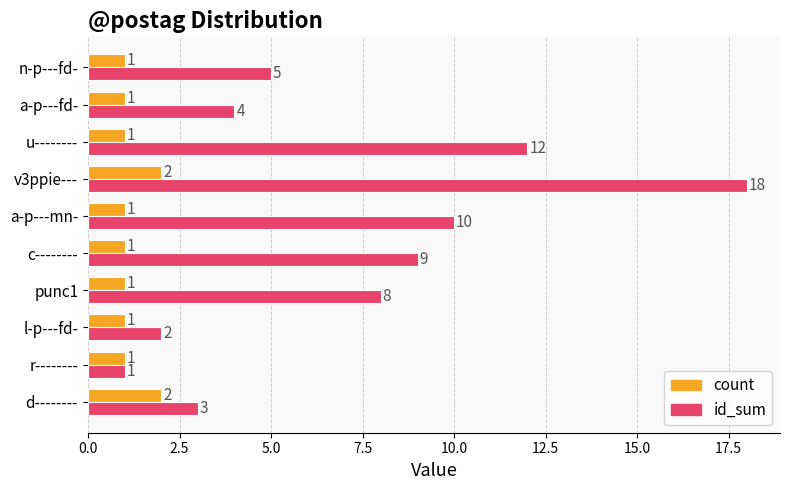

Rank the series by their average value, from lowest to highest.

count, id_sum